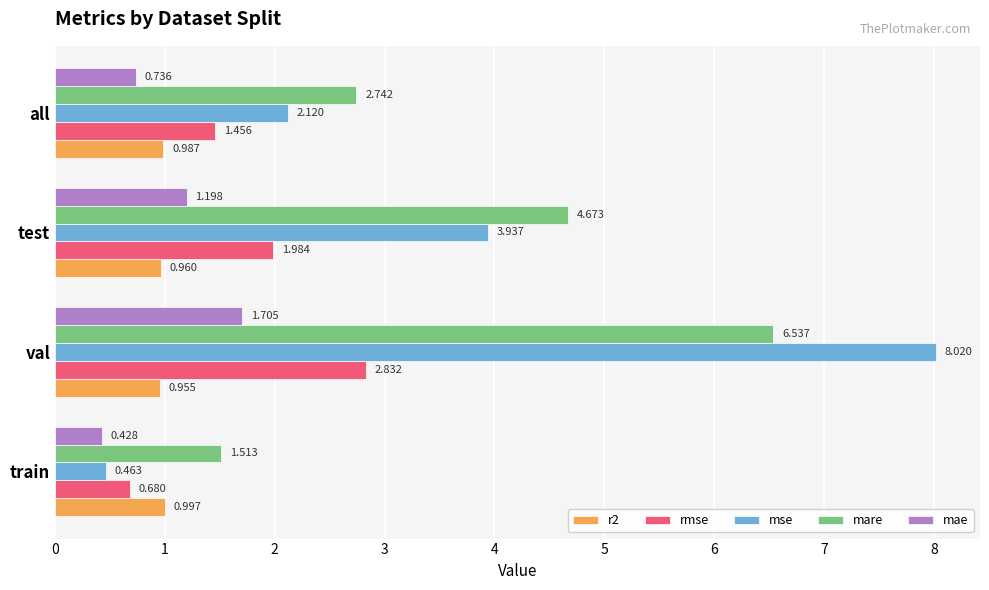

Where is r2 nearest to the value 0?

val